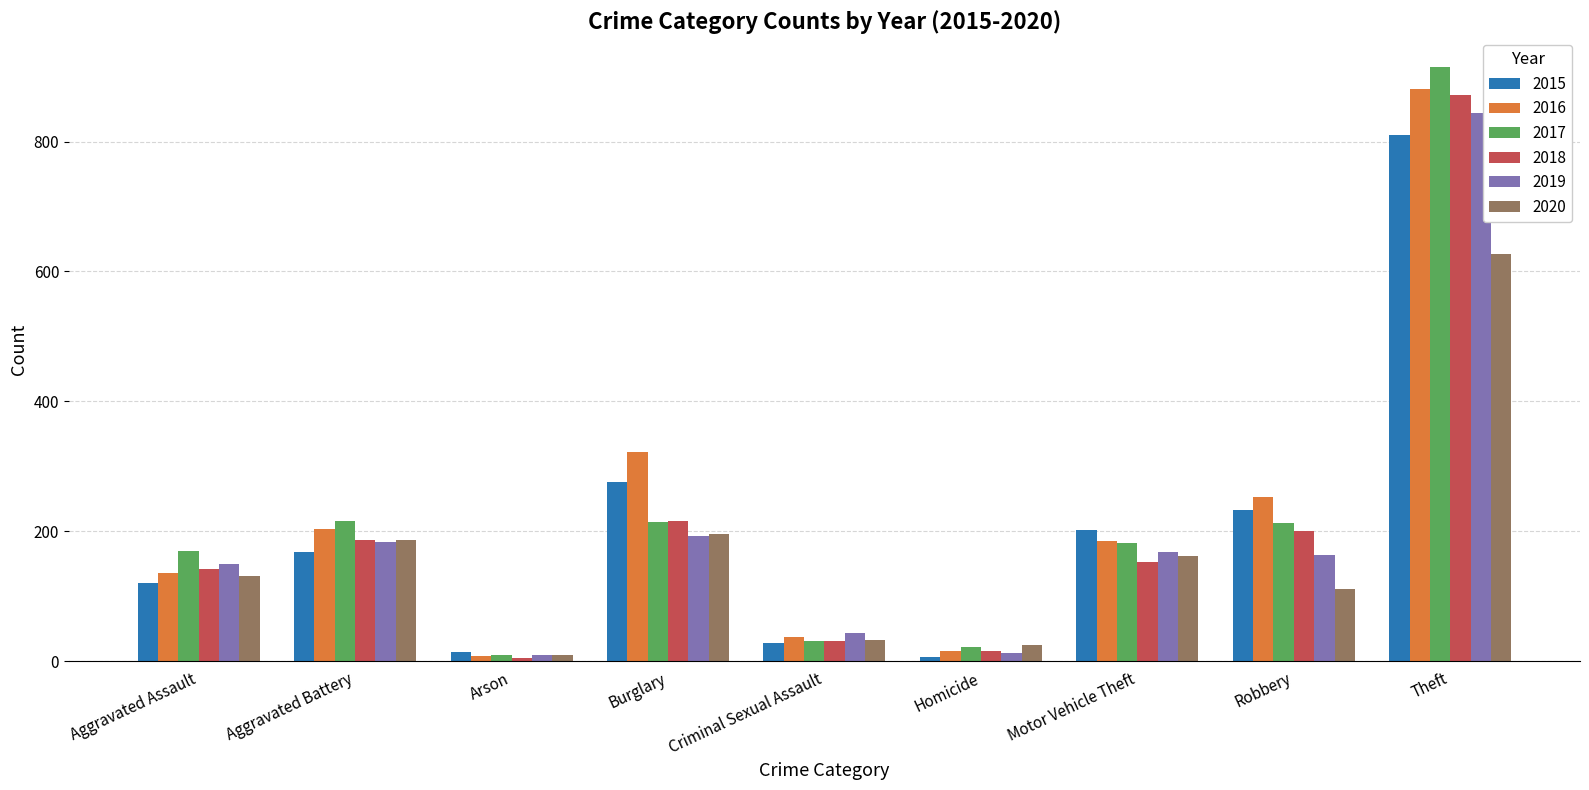

The 2017 series shows 43 at Aggravated Battery. True or false?

False